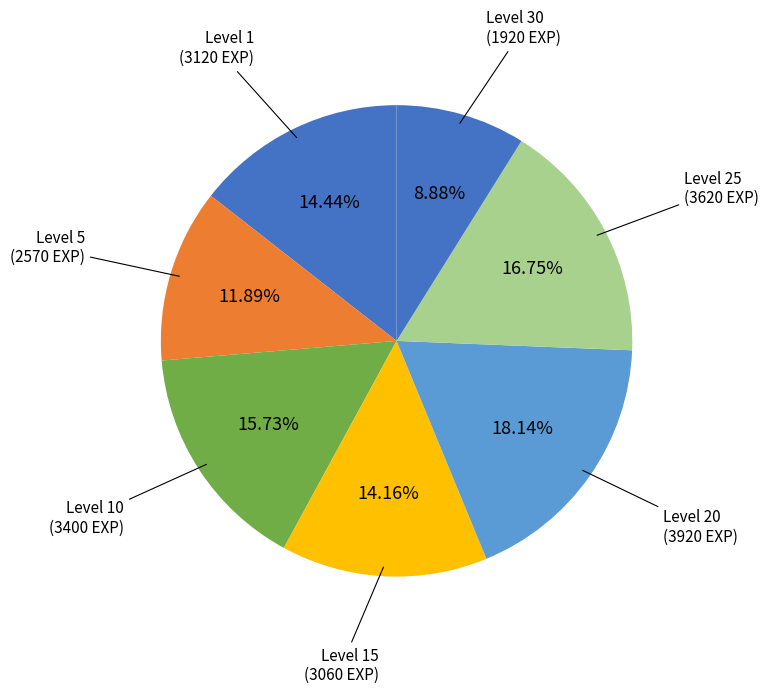

Do Level 30 and Level 20 together represent more than half of the pie?

No